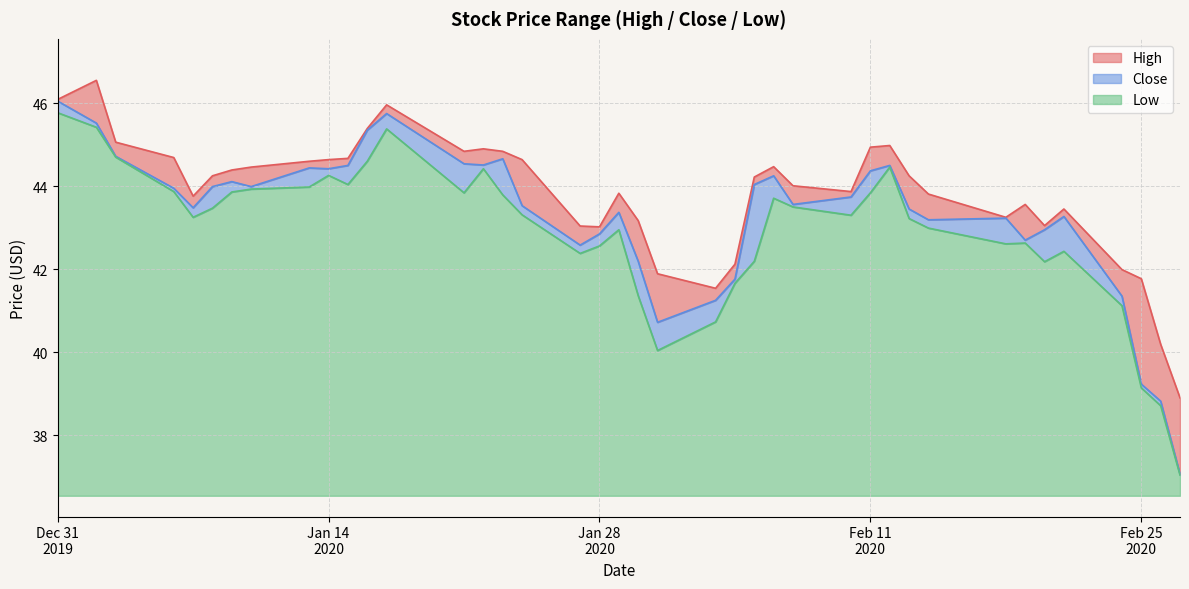

Which series has the largest range (max minus min)?

Close